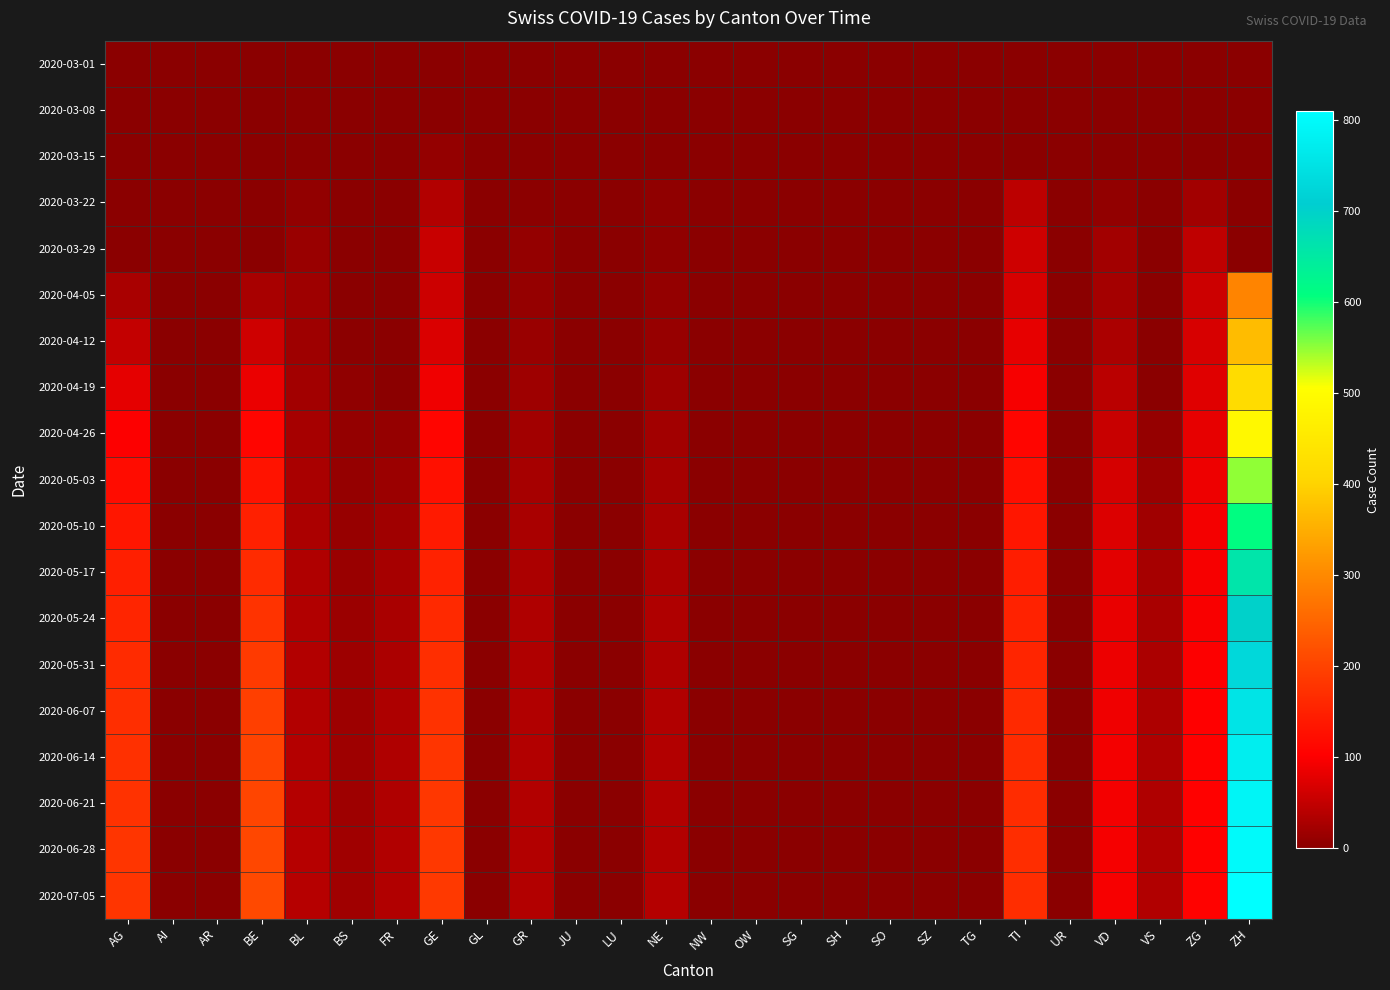

Reading left to right, transcribe all the data shown in this chart.

2020-03-01: AG=0	AI=0	AR=0	BE=0	BL=0	BS=0	FR=0	GE=0	GL=0	GR=0	JU=0	LU=0	NE=0	NW=0	OW=0	SG=0	SH=0	SO=0	SZ=0	TG=0	TI=0	UR=0	VD=0	VS=0	ZG=0	ZH=0
2020-03-08: AG=0	AI=0	AR=0	BE=0	BL=2	BS=0	FR=0	GE=0	GL=0	GR=0	JU=0	LU=0	NE=0	NW=0	OW=0	SG=0	SH=0	SO=0	SZ=0	TG=0	TI=0	UR=0	VD=1	VS=0	ZG=0	ZH=0
2020-03-15: AG=0	AI=0	AR=0	BE=0	BL=2	BS=0	FR=0	GE=8	GL=0	GR=0	JU=0	LU=0	NE=0	NW=0	OW=0	SG=0	SH=0	SO=0	SZ=0	TG=0	TI=0	UR=0	VD=1	VS=0	ZG=0	ZH=0
2020-03-22: AG=0	AI=0	AR=0	BE=0	BL=7	BS=0	FR=0	GE=36	GL=0	GR=3	JU=0	LU=0	NE=6	NW=0	OW=0	SG=0	SH=0	SO=0	SZ=0	TG=0	TI=43	UR=0	VD=7	VS=0	ZG=22	ZH=0
2020-03-29: AG=0	AI=0	AR=0	BE=0	BL=14	BS=0	FR=0	GE=55	GL=0	GR=8	JU=0	LU=0	NE=6	NW=0	OW=0	SG=0	SH=0	SO=0	SZ=0	TG=0	TI=59	UR=0	VD=21	VS=0	ZG=46	ZH=0
2020-04-05: AG=27	AI=0	AR=0	BE=26	BL=18	BS=0	FR=0	GE=58	GL=0	GR=10	JU=0	LU=0	NE=9	NW=0	OW=0	SG=0	SH=0	SO=0	SZ=0	TG=0	TI=67	UR=0	VD=23	VS=0	ZG=57	ZH=294
2020-04-12: AG=50	AI=0	AR=0	BE=60	BL=18	BS=3	FR=0	GE=70	GL=0	GR=13	JU=0	LU=0	NE=12	NW=0	OW=0	SG=0	SH=0	SO=0	SZ=0	TG=0	TI=82	UR=0	VD=30	VS=0	ZG=68	ZH=370
2020-04-19: AG=80	AI=0	AR=0	BE=85	BL=22	BS=5	FR=0	GE=90	GL=0	GR=18	JU=0	LU=0	NE=18	NW=0	OW=0	SG=0	SH=0	SO=0	SZ=0	TG=0	TI=95	UR=0	VD=42	VS=0	ZG=75	ZH=420
2020-04-26: AG=100	AI=0	AR=0	BE=110	BL=25	BS=8	FR=10	GE=110	GL=0	GR=22	JU=0	LU=0	NE=22	NW=0	OW=0	SG=0	SH=0	SO=0	SZ=0	TG=0	TI=110	UR=0	VD=55	VS=10	ZG=82	ZH=490
2020-05-03: AG=120	AI=0	AR=0	BE=130	BL=28	BS=10	FR=15	GE=125	GL=0	GR=25	JU=0	LU=0	NE=25	NW=0	OW=0	SG=0	SH=0	SO=0	SZ=0	TG=0	TI=122	UR=0	VD=65	VS=15	ZG=88	ZH=550
2020-05-10: AG=135	AI=0	AR=0	BE=150	BL=30	BS=12	FR=20	GE=140	GL=0	GR=28	JU=0	LU=0	NE=28	NW=0	OW=0	SG=0	SH=0	SO=0	SZ=0	TG=0	TI=135	UR=0	VD=72	VS=20	ZG=92	ZH=610
2020-05-17: AG=148	AI=0	AR=0	BE=165	BL=32	BS=14	FR=24	GE=152	GL=0	GR=30	JU=0	LU=0	NE=30	NW=0	OW=0	SG=0	SH=0	SO=0	SZ=0	TG=0	TI=145	UR=0	VD=78	VS=24	ZG=95	ZH=660
2020-05-24: AG=158	AI=0	AR=0	BE=178	BL=34	BS=15	FR=27	GE=162	GL=0	GR=32	JU=0	LU=0	NE=32	NW=0	OW=0	SG=0	SH=0	SO=0	SZ=0	TG=0	TI=152	UR=0	VD=83	VS=27	ZG=98	ZH=700
2020-05-31: AG=165	AI=0	AR=0	BE=188	BL=35	BS=16	FR=29	GE=170	GL=0	GR=33	JU=0	LU=0	NE=33	NW=0	OW=0	SG=0	SH=0	SO=0	SZ=0	TG=0	TI=158	UR=0	VD=87	VS=29	ZG=100	ZH=730
2020-06-07: AG=170	AI=0	AR=0	BE=195	BL=36	BS=17	FR=31	GE=176	GL=0	GR=34	JU=0	LU=0	NE=34	NW=0	OW=0	SG=0	SH=0	SO=0	SZ=0	TG=0	TI=162	UR=0	VD=90	VS=31	ZG=102	ZH=755
2020-06-14: AG=174	AI=0	AR=0	BE=200	BL=37	BS=18	FR=32	GE=180	GL=0	GR=35	JU=0	LU=0	NE=35	NW=0	OW=0	SG=0	SH=0	SO=0	SZ=0	TG=0	TI=165	UR=0	VD=92	VS=32	ZG=103	ZH=775
2020-06-21: AG=177	AI=0	AR=0	BE=204	BL=37	BS=18	FR=33	GE=183	GL=0	GR=35	JU=0	LU=0	NE=36	NW=0	OW=0	SG=0	SH=0	SO=0	SZ=0	TG=0	TI=167	UR=0	VD=93	VS=33	ZG=104	ZH=790
2020-06-28: AG=179	AI=0	AR=0	BE=207	BL=38	BS=19	FR=34	GE=185	GL=0	GR=36	JU=0	LU=0	NE=36	NW=0	OW=0	SG=0	SH=0	SO=0	SZ=0	TG=0	TI=168	UR=0	VD=94	VS=34	ZG=104	ZH=800
2020-07-05: AG=180	AI=0	AR=0	BE=209	BL=38	BS=19	FR=34	GE=186	GL=0	GR=36	JU=0	LU=0	NE=37	NW=0	OW=0	SG=0	SH=0	SO=0	SZ=0	TG=0	TI=169	UR=0	VD=95	VS=34	ZG=105	ZH=810